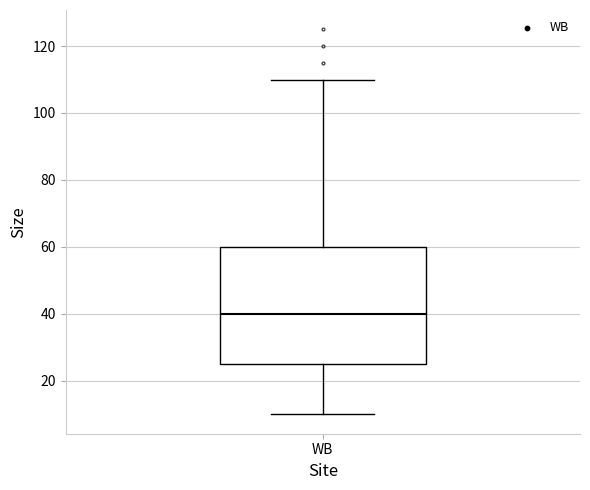

Where does the upper whisker of the box for WB end on the y-axis? The values are not printed on the chart, so give them approximately, as read against the axis.

110